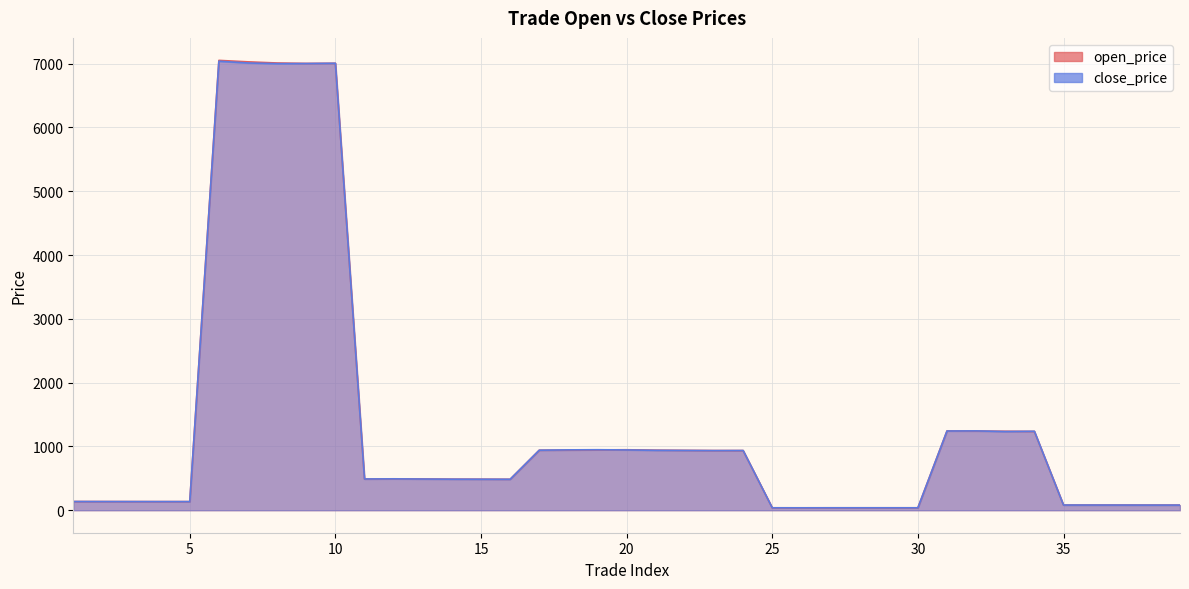

List the series in order of their overall mean, highest first.

open_price, close_price